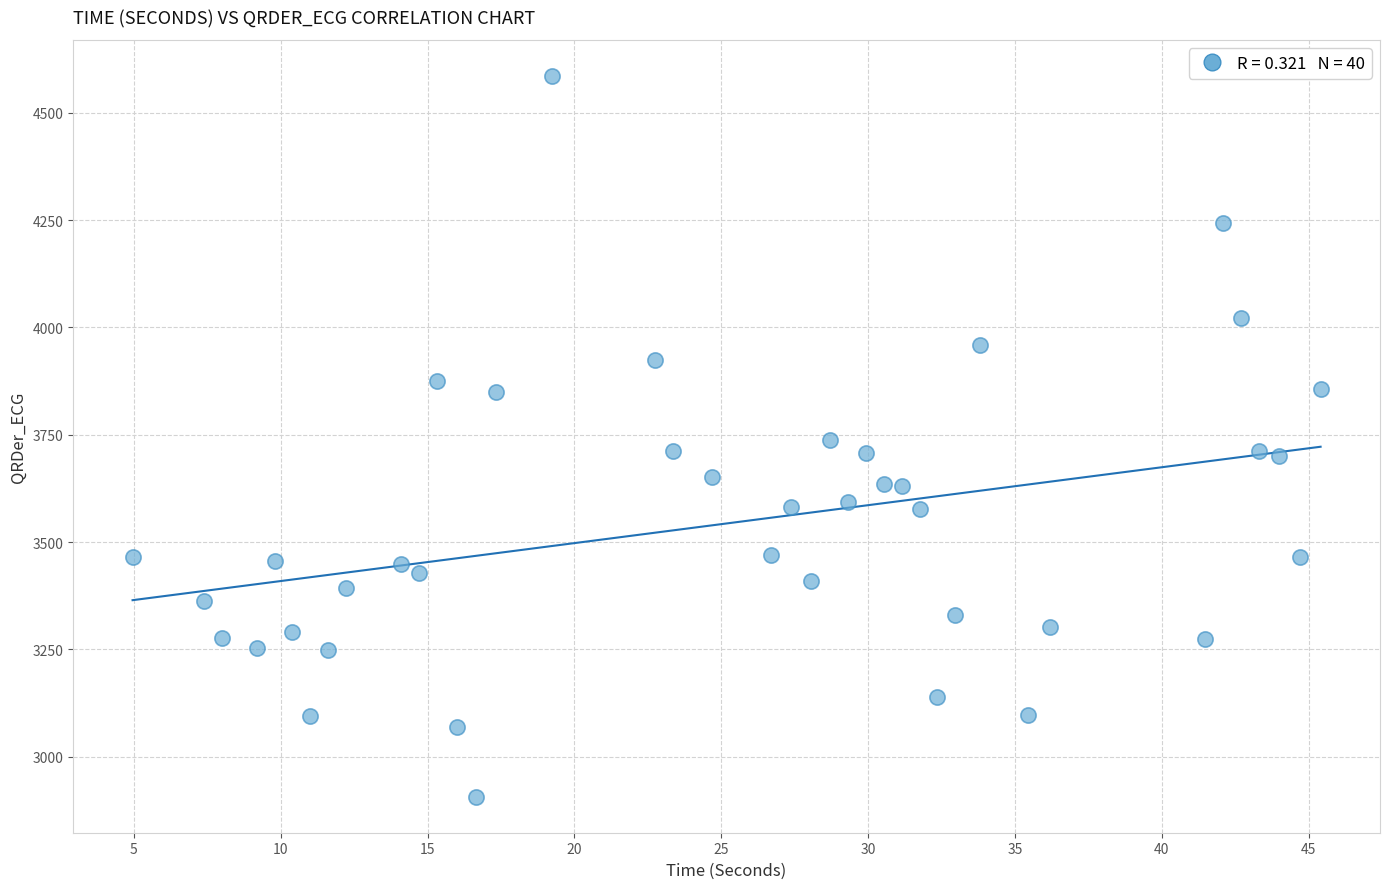

What is the range of Y values (max minus min)?

1678.6